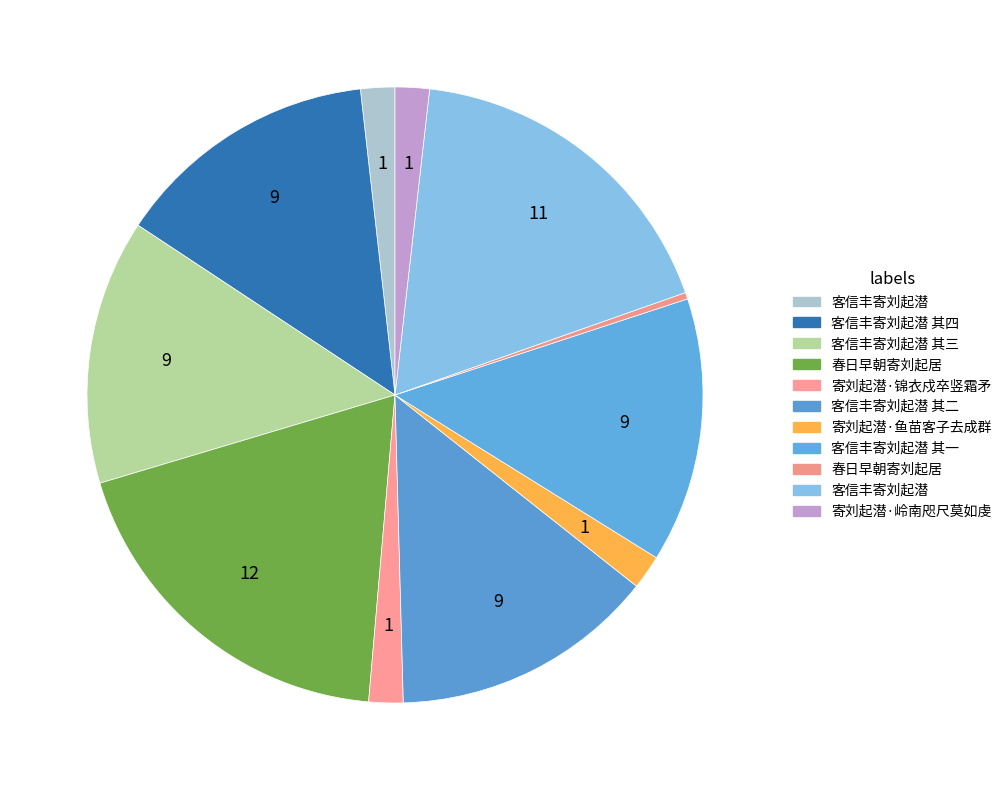

How many segments does this pie chart have?

11